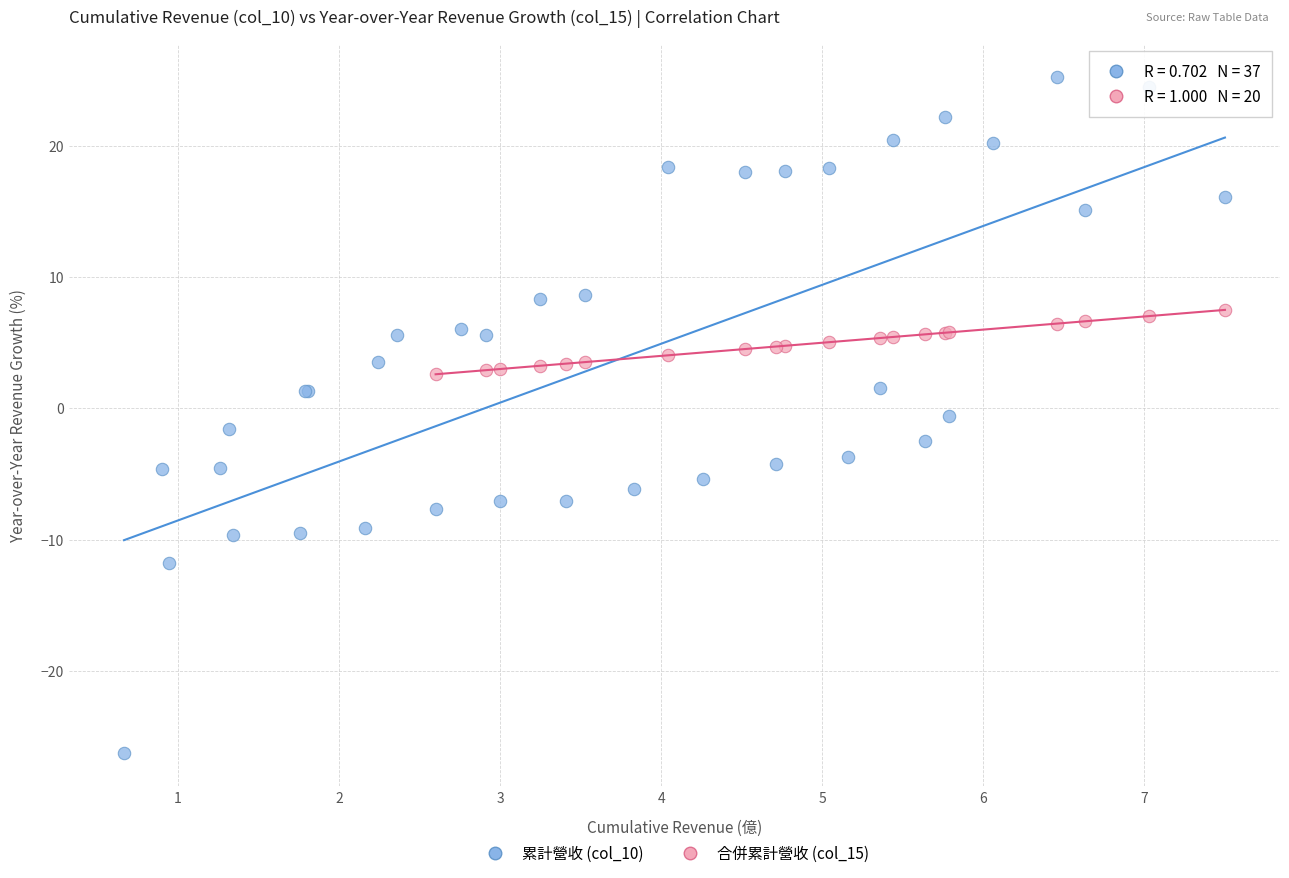

What are all the series names shown in the legend?

累計營收 (col_10), 合併累計營收 (col_15)